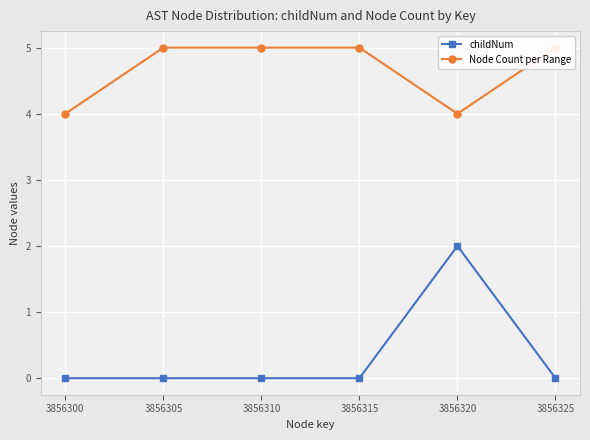

Where is childNum nearest to the value 1?

3856300